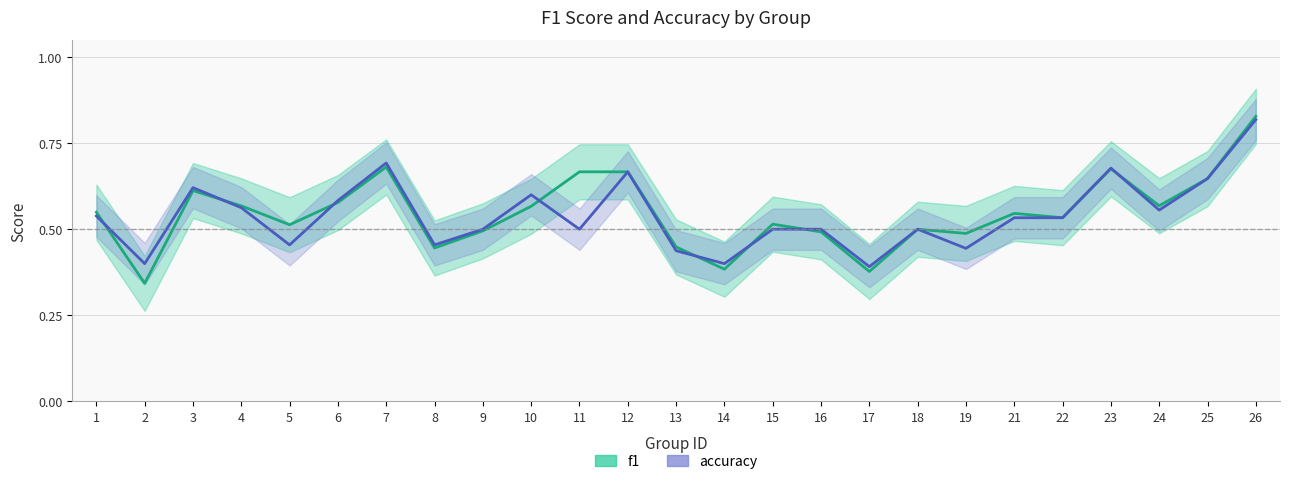

What are all the series names shown in the legend?

f1, accuracy